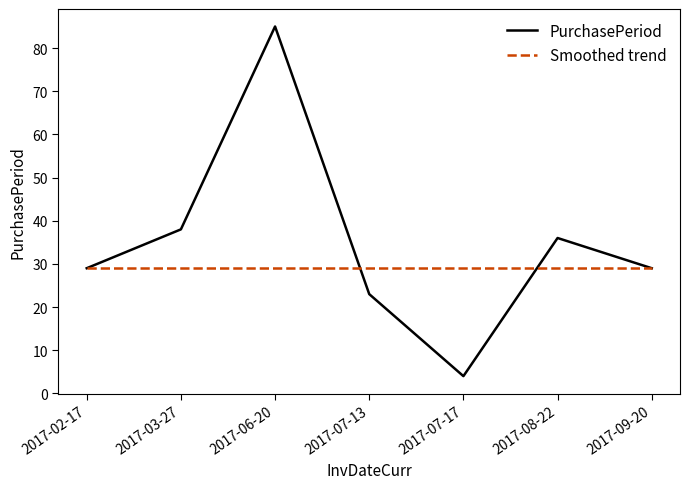

At which category does PurchasePeriod reach its first local peak?

2017-06-20